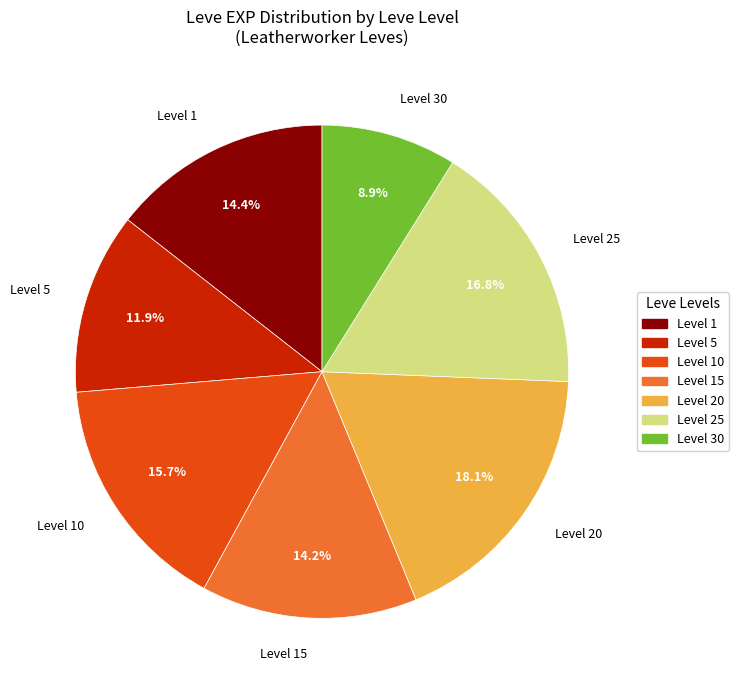

How many segments does this pie chart have?

7